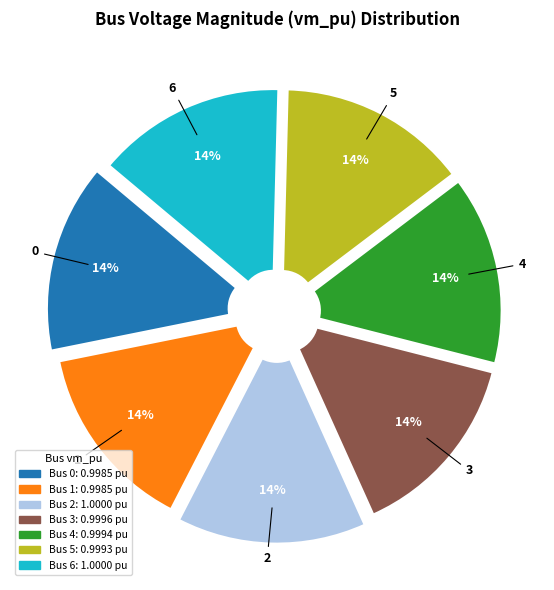

Is there a majority slice in this chart?

No